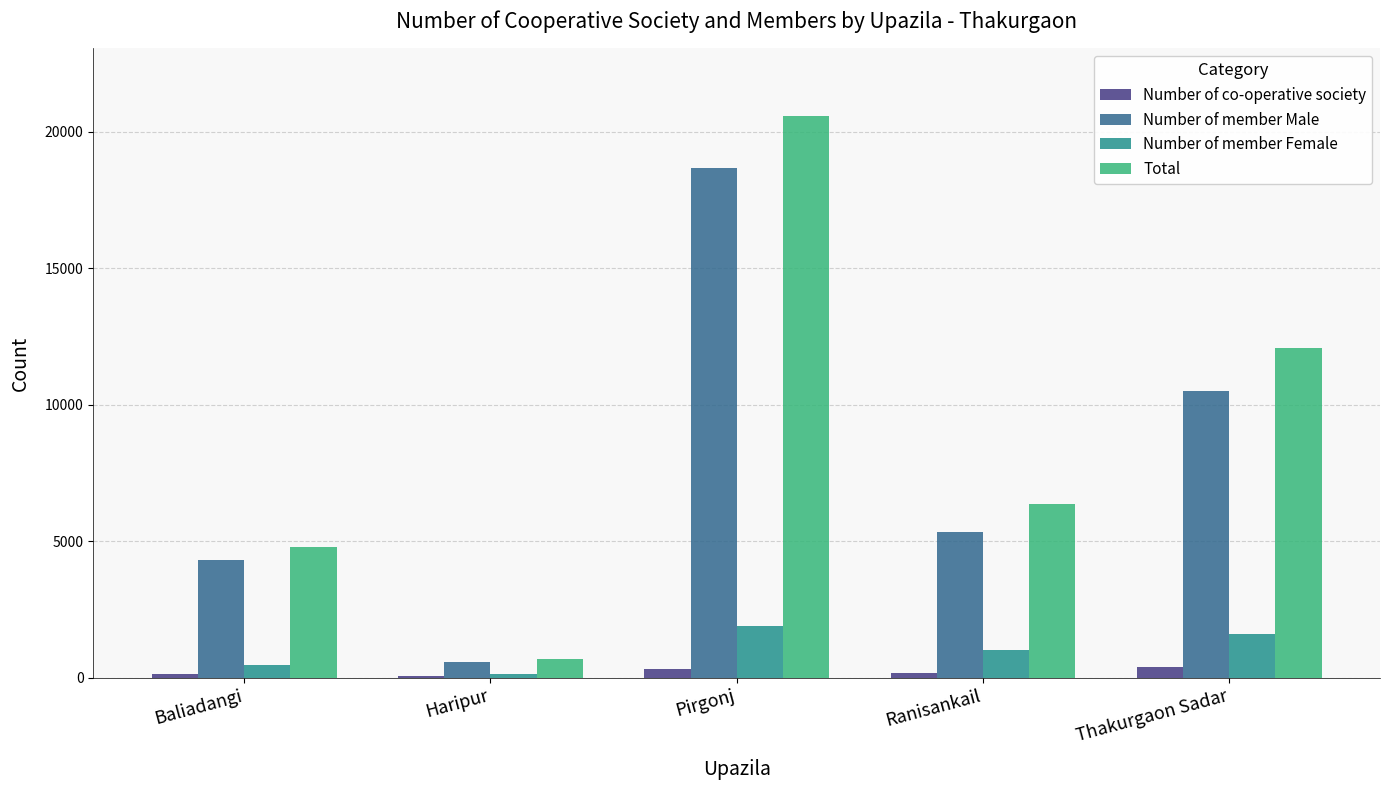

Which series has the widest spread of values?

Total